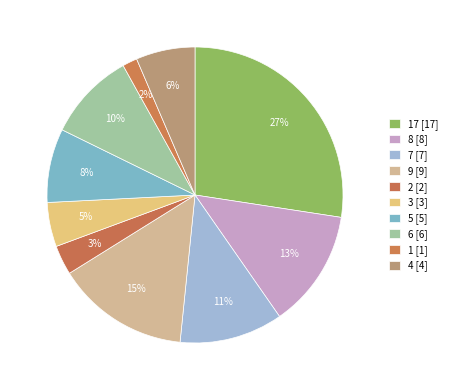

Rank the categories by value from lowest to highest.

1, 2, 3, 4, 5, 6, 7, 8, 9, 17